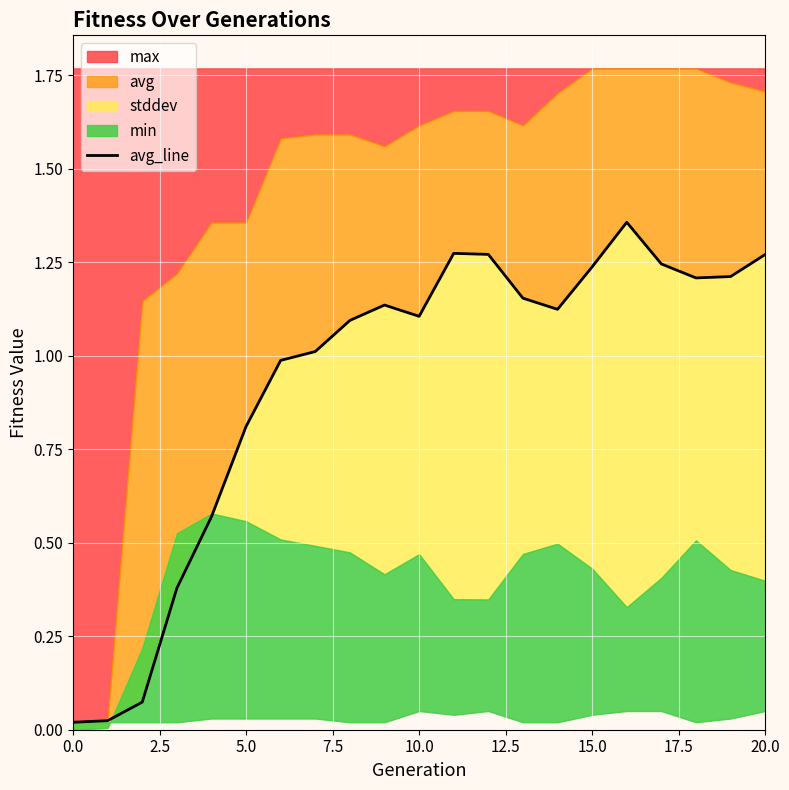

The chart shows a value of 0.4 at 10.0. True or false?

False